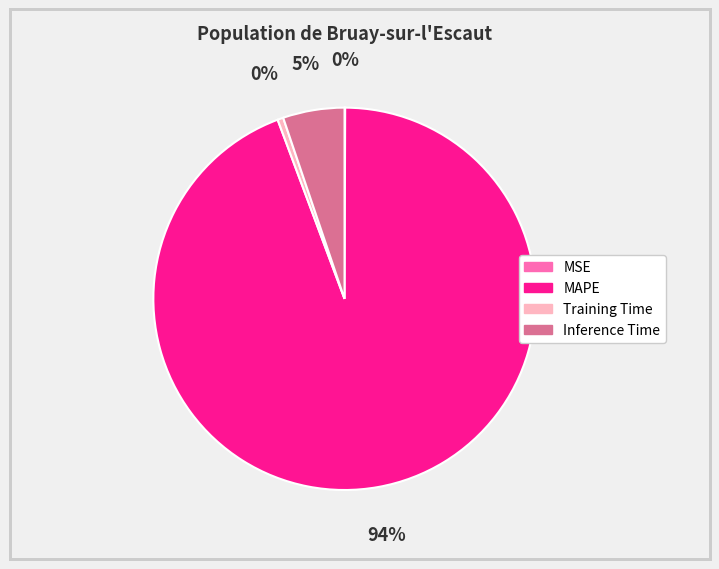

Combined, do Inference Time and Training Time account for over 50%?

No